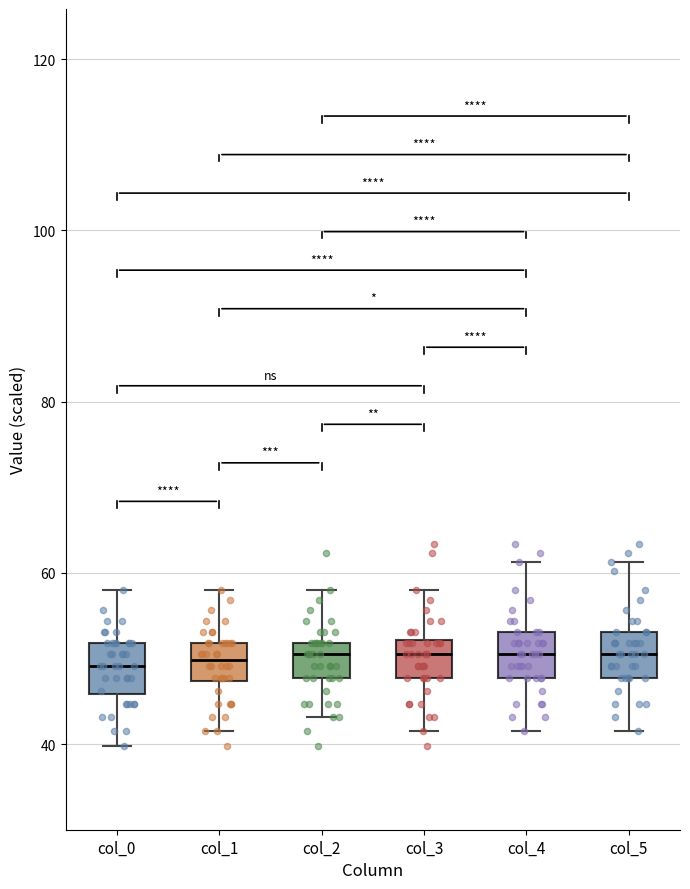

Where does the lower whisker of the box for col_0 end on the y-axis? The values are not printed on the chart, so give them approximately, as read against the axis.

40